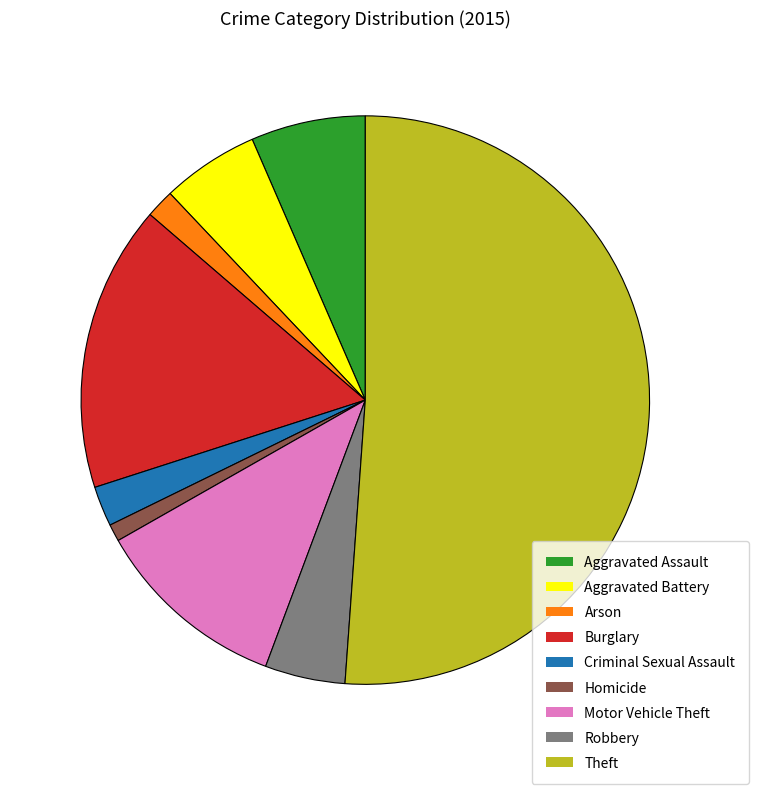

Is the sum of Criminal Sexual Assault and Robbery greater than half?

No